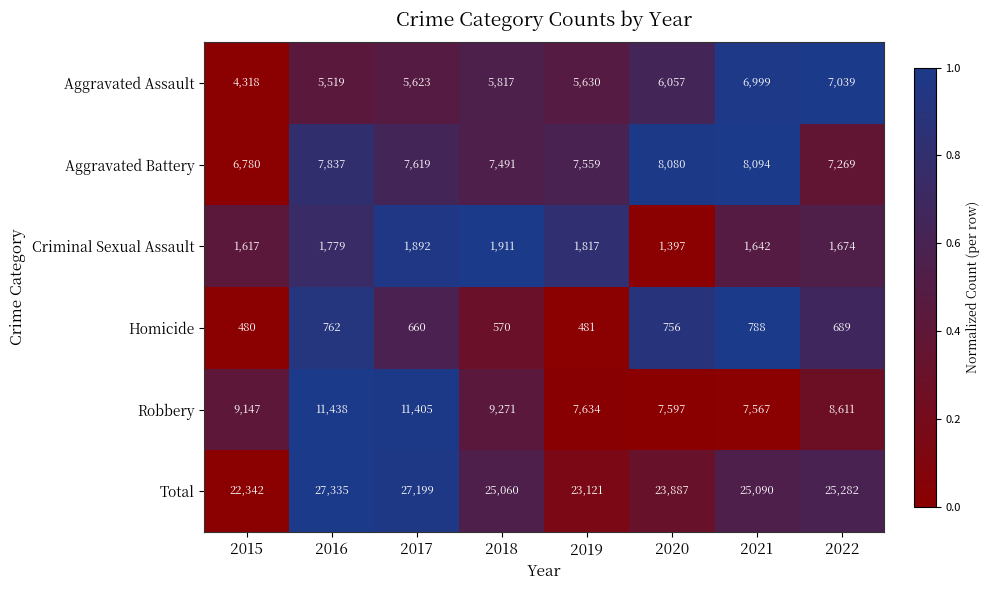

At which category does the chart reach its peak across all series?

2016